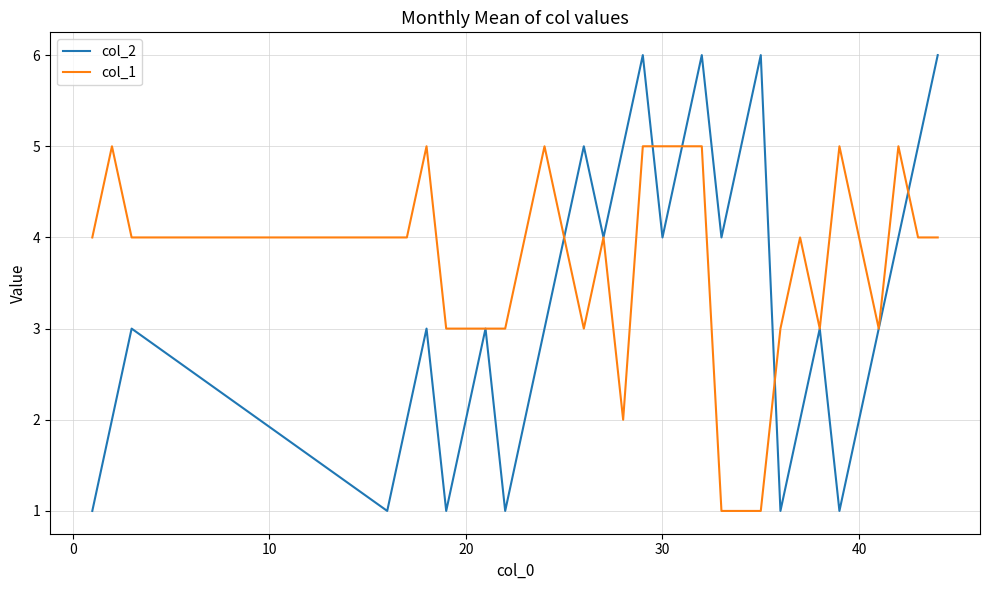

Which series has the widest spread of values?

col_2